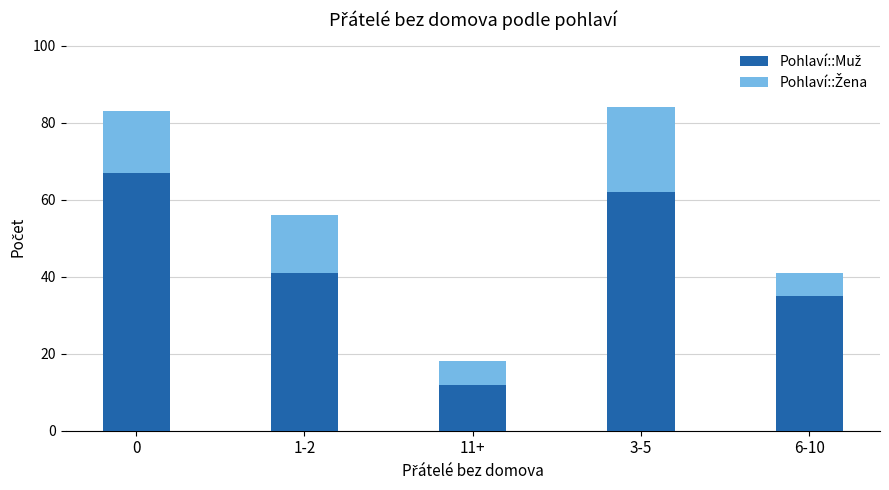

Count the number of data series in this chart.

2